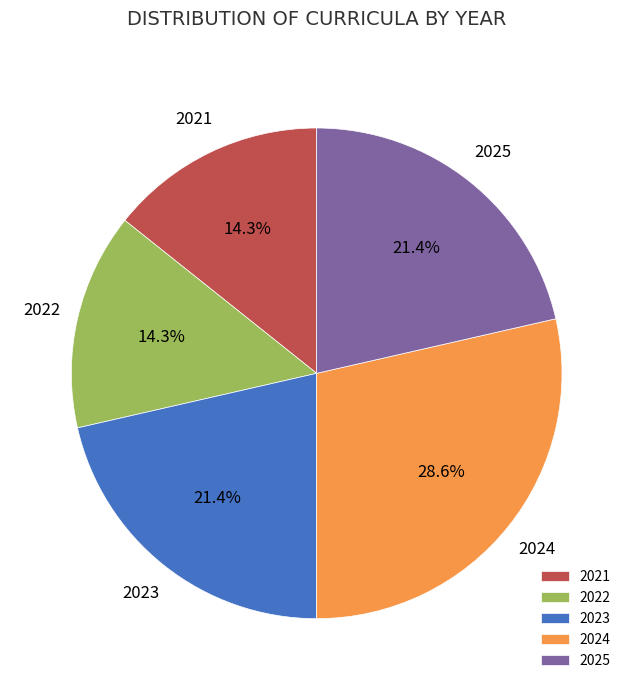

How many slices are in this pie chart?

5